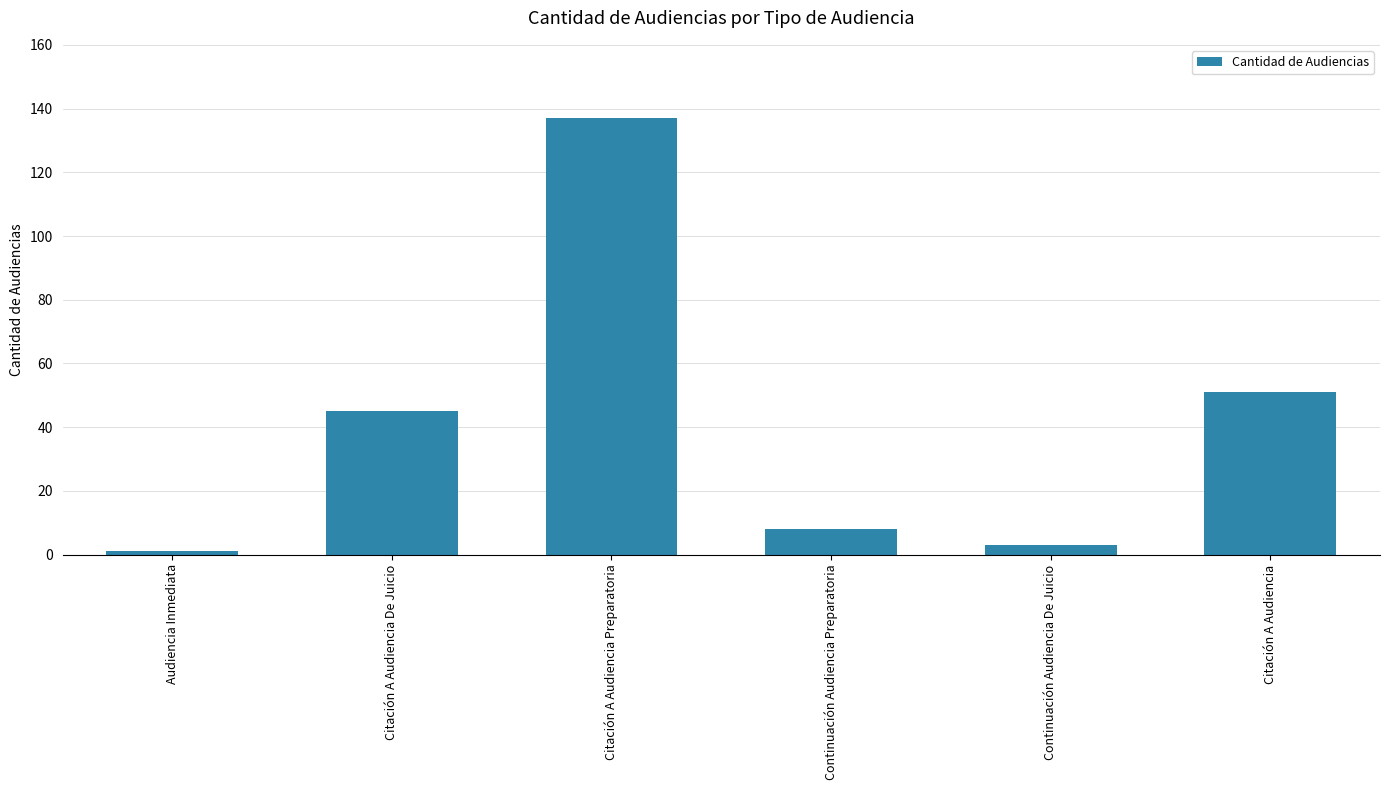

Which has a higher value, Citación A Audiencia or Continuación Audiencia De Juicio?

Citación A Audiencia